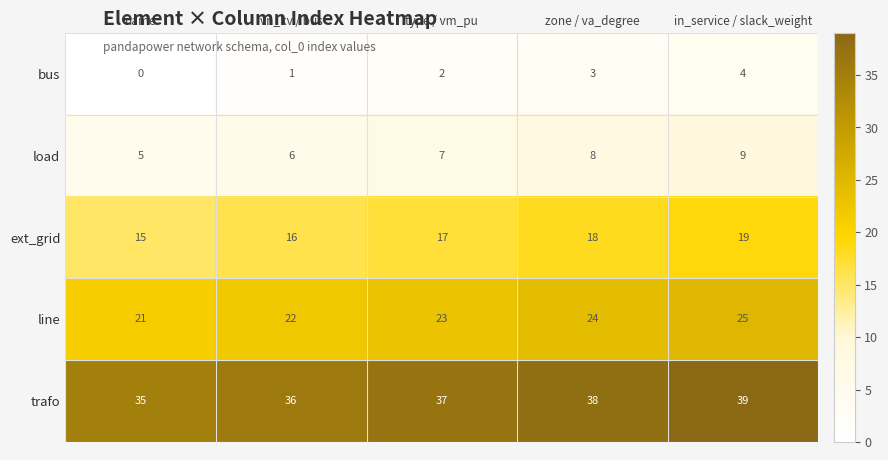

What is the greatest value displayed?

39